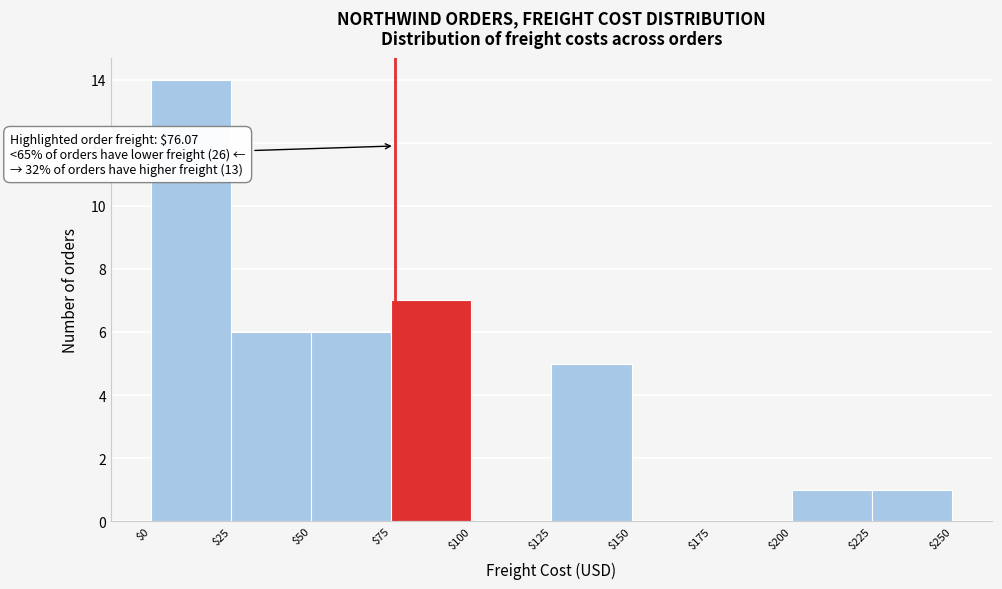

Which range on the x-axis has the tallest bar?

$0 to $25